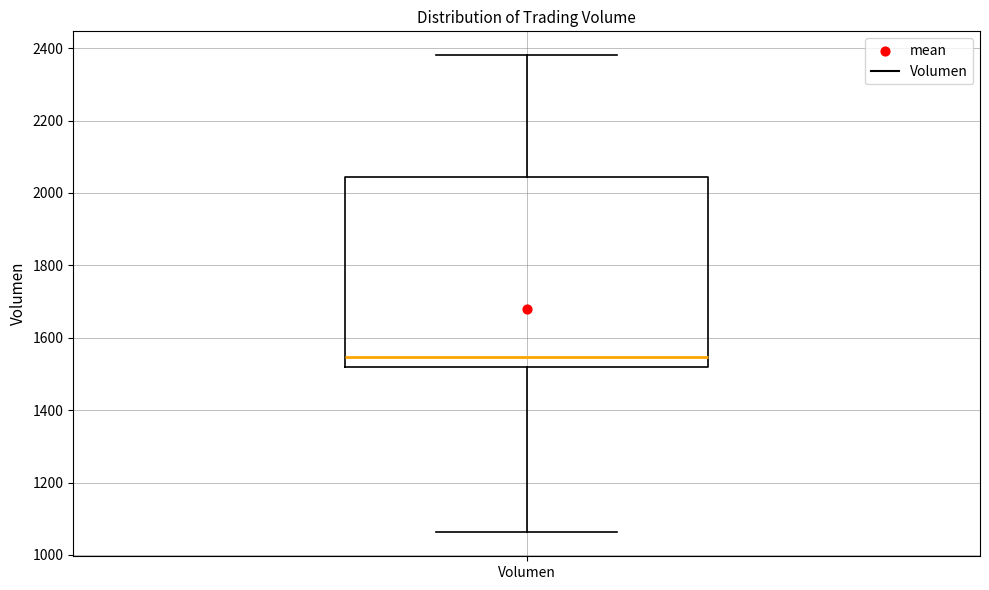

Where does the upper whisker of the box for Volumen end on the y-axis? The values are not printed on the chart, so give them approximately, as read against the axis.

2380